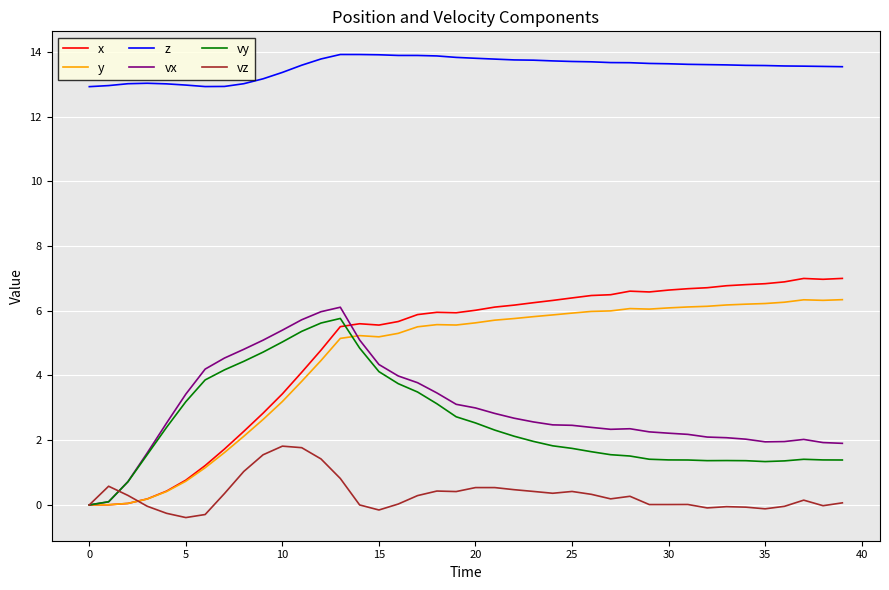

True or false: vz and z cross at least once.

False